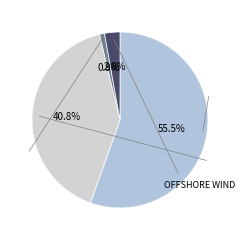

How many slices are in this pie chart?

4